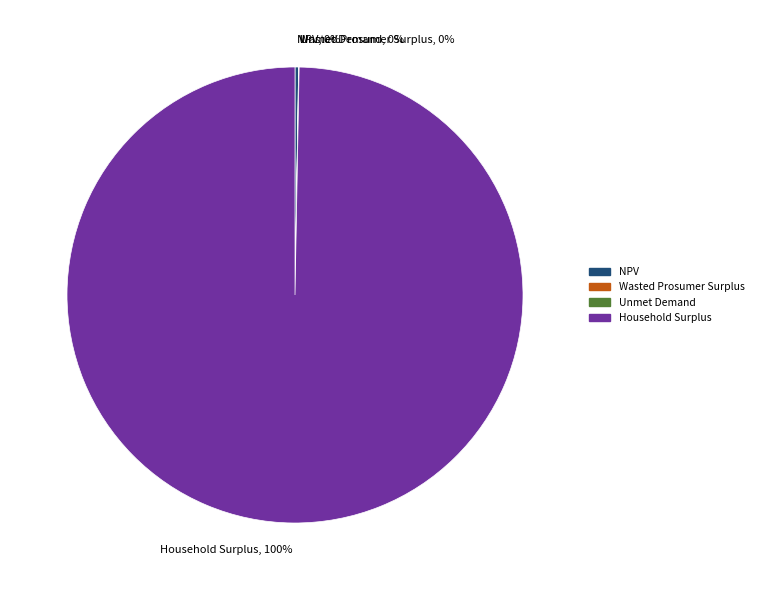

To the nearest percent, what is the difference between the largest and smallest slice percentages?

100%